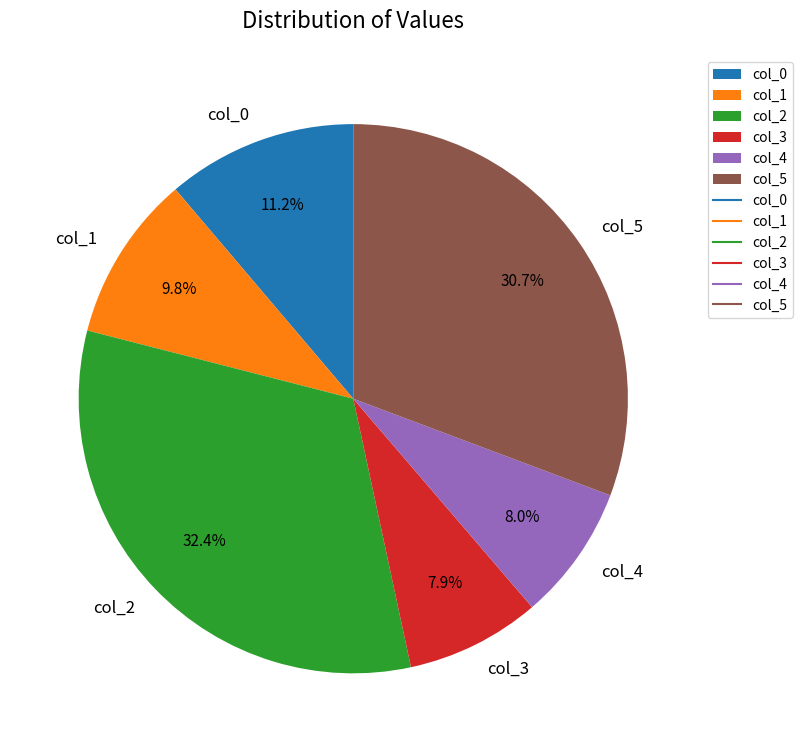

How many segments does this pie chart have?

6